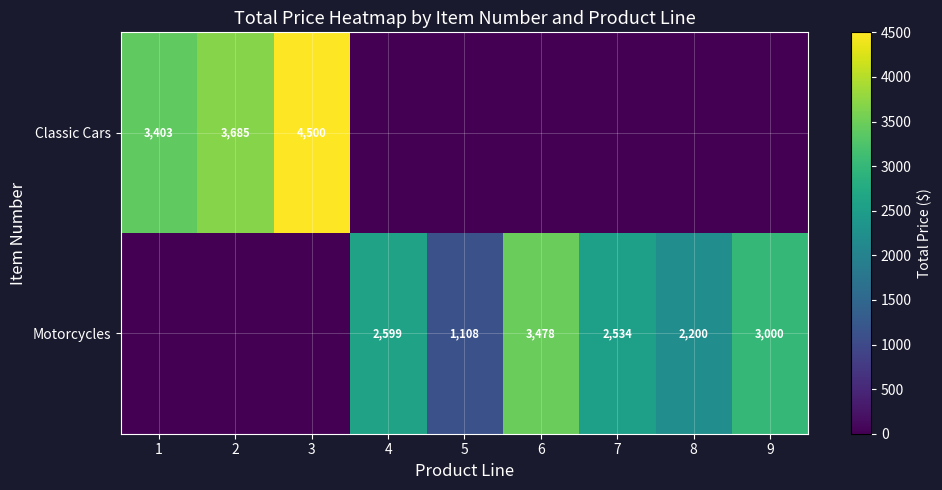

The Classic Cars series shows 3403 at 1. True or false?

True